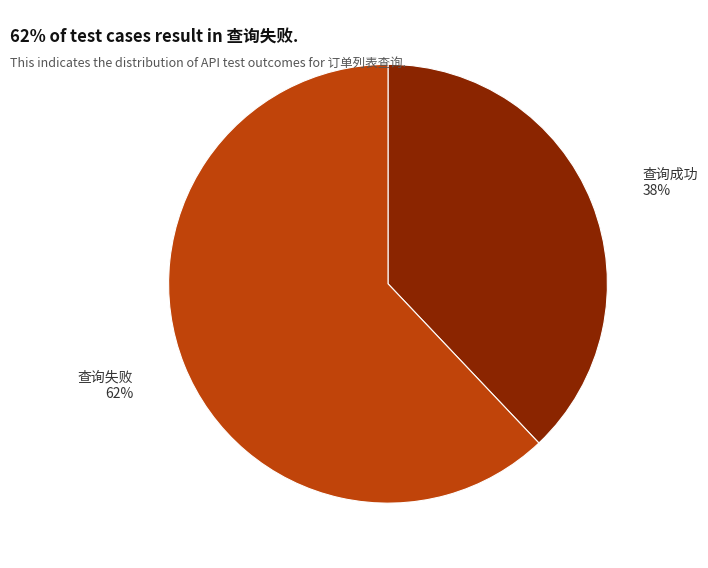

To the nearest percent, what is the difference between the 查询失败 and 查询成功 slice percentages?

24%